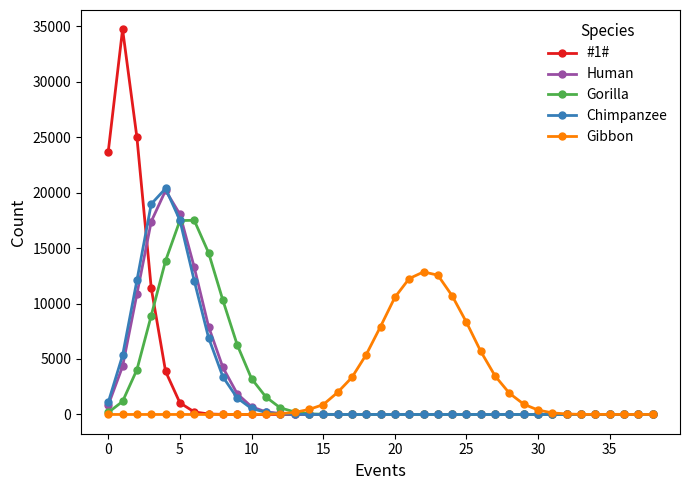

Which series has the largest range (max minus min)?

#1#